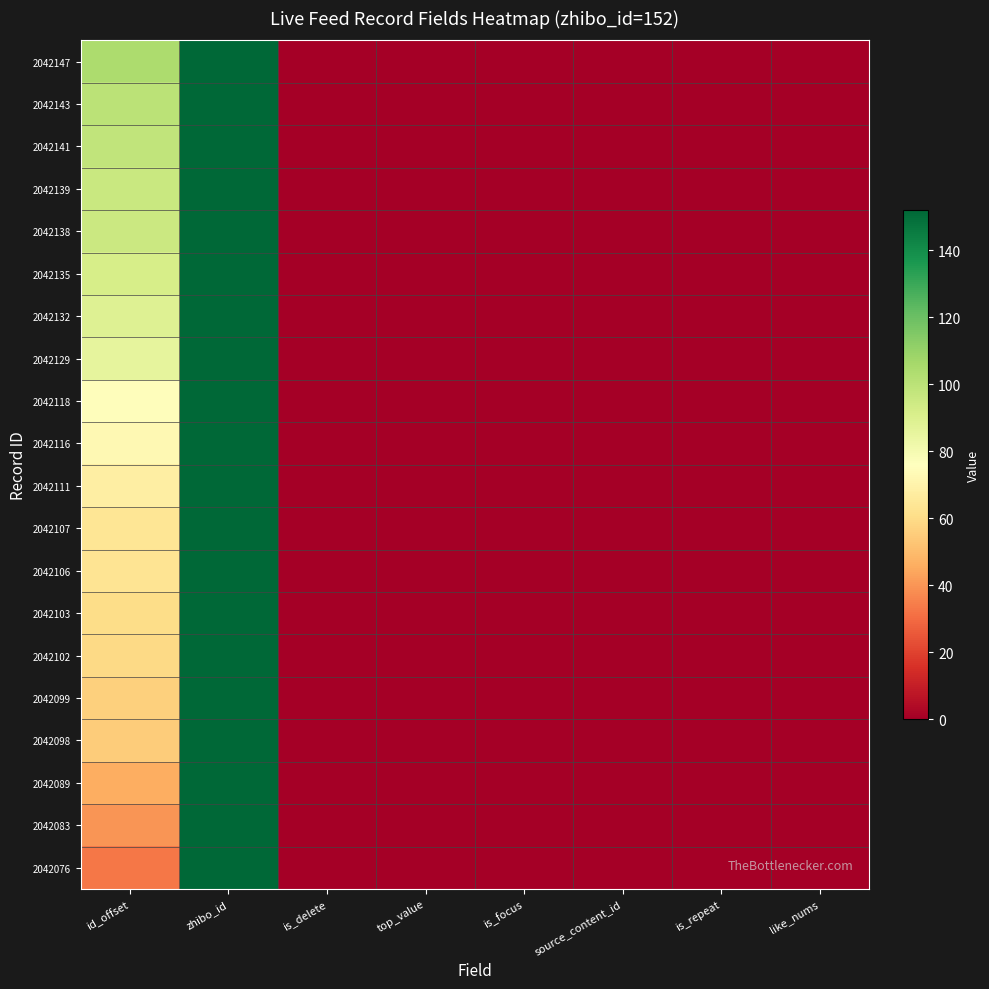

How many data points does each series have?

8